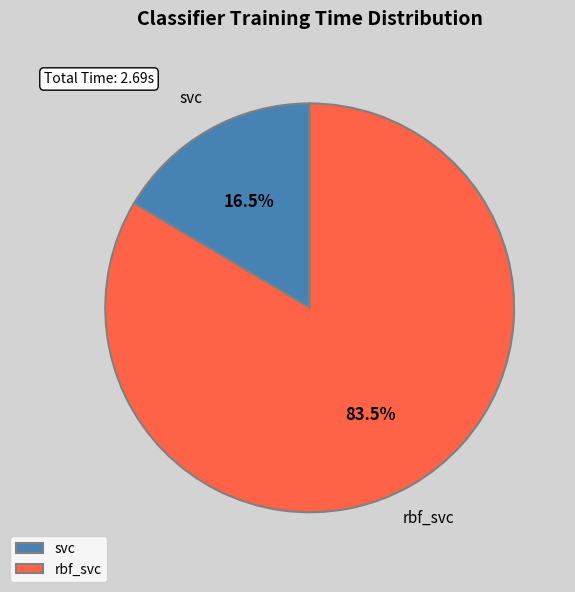

Which has a higher value, rbf_svc or svc?

rbf_svc